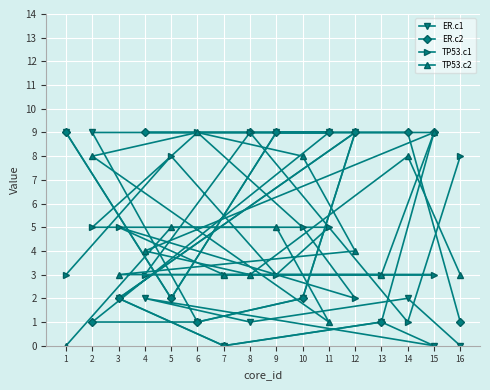

Rank the series by their maximum value, from highest to lowest.

ER.c1, ER.c2, TP53.c1, TP53.c2